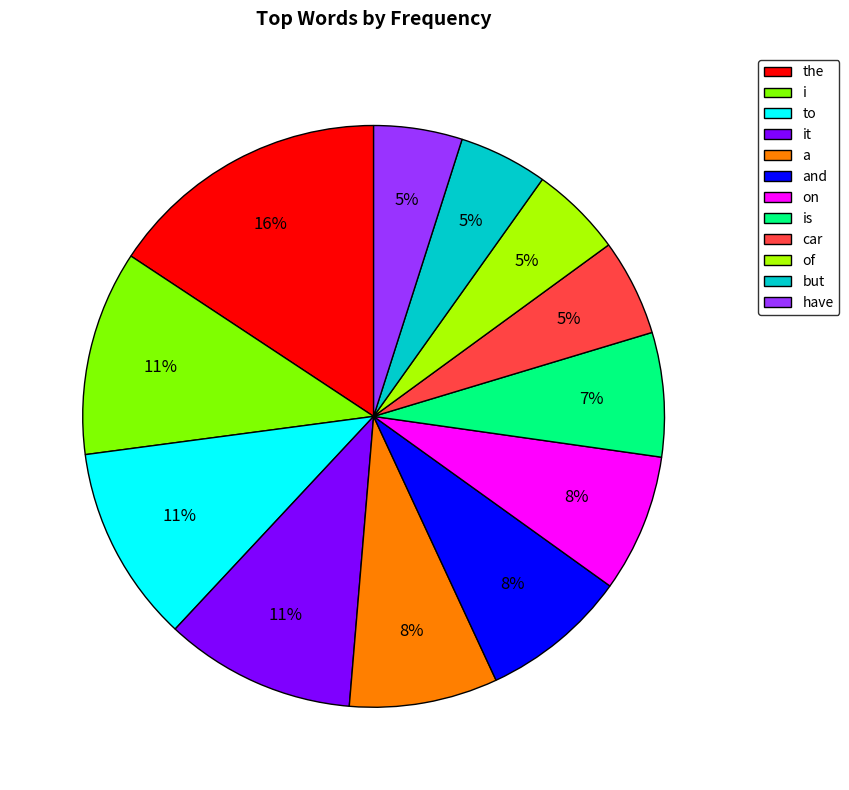

Does on represent more than half of the total?

No